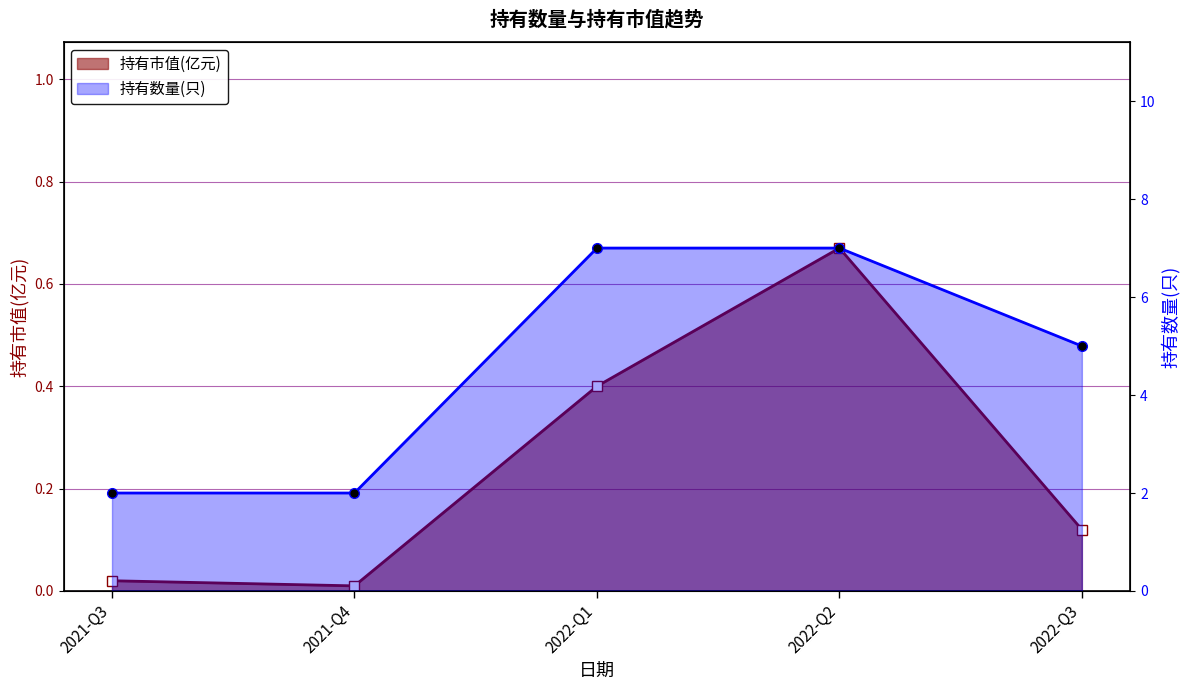

What is the total value across all series at 2022-Q3?

5.1